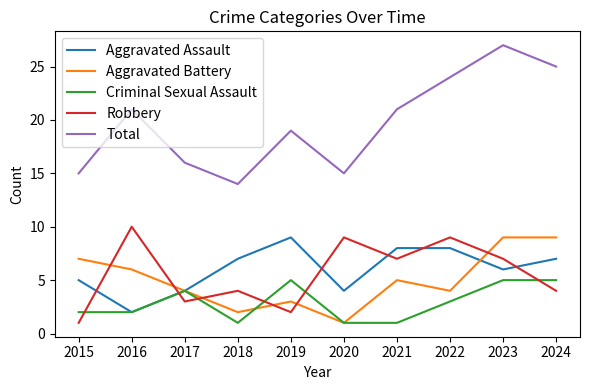

What value does the Criminal Sexual Assault series have at 2016?

2